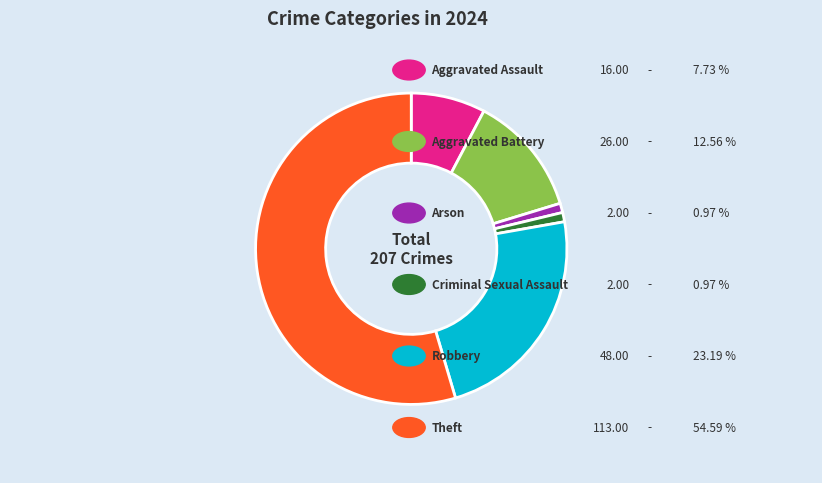

Does any single category account for the majority?

Yes